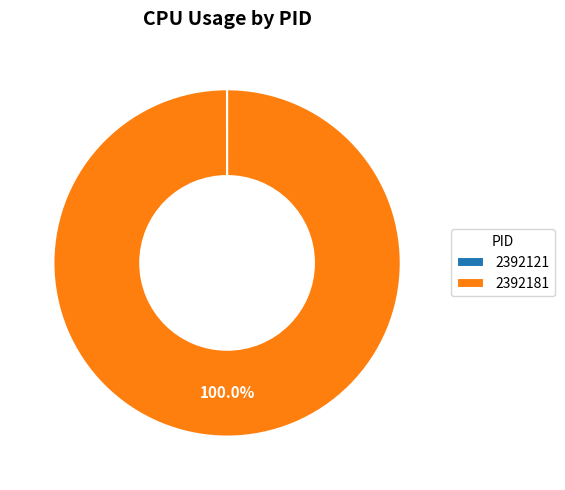

Which category has the biggest portion of the pie?

2392181